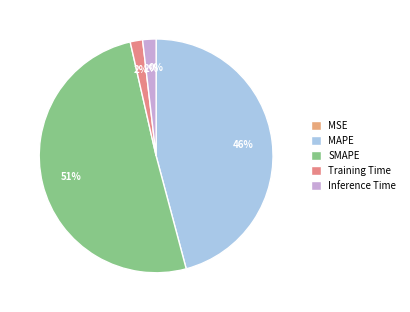

What portion of the pie excludes Inference Time?

98.2%